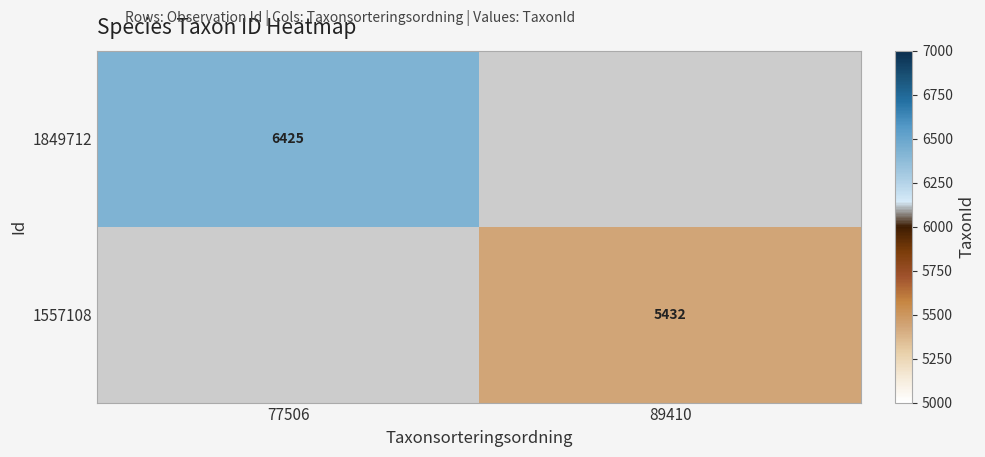

Is the value of 1557108 at 89410 greater than the value of 1849712 at 77506?

No